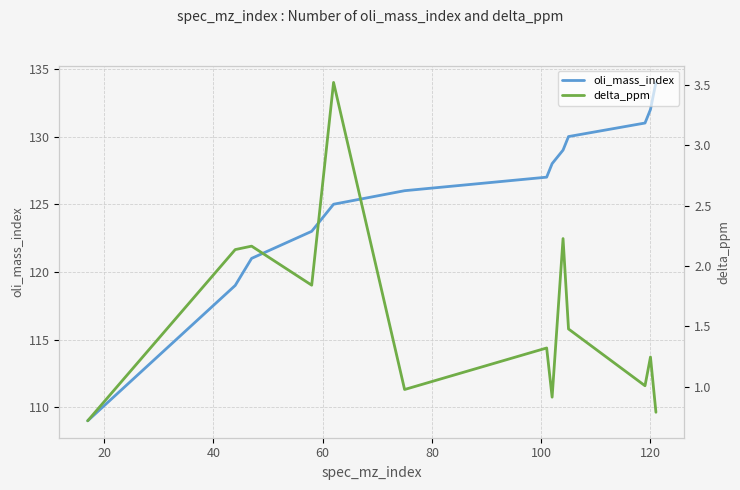

What is the lowest value of the delta_ppm series?

0.7